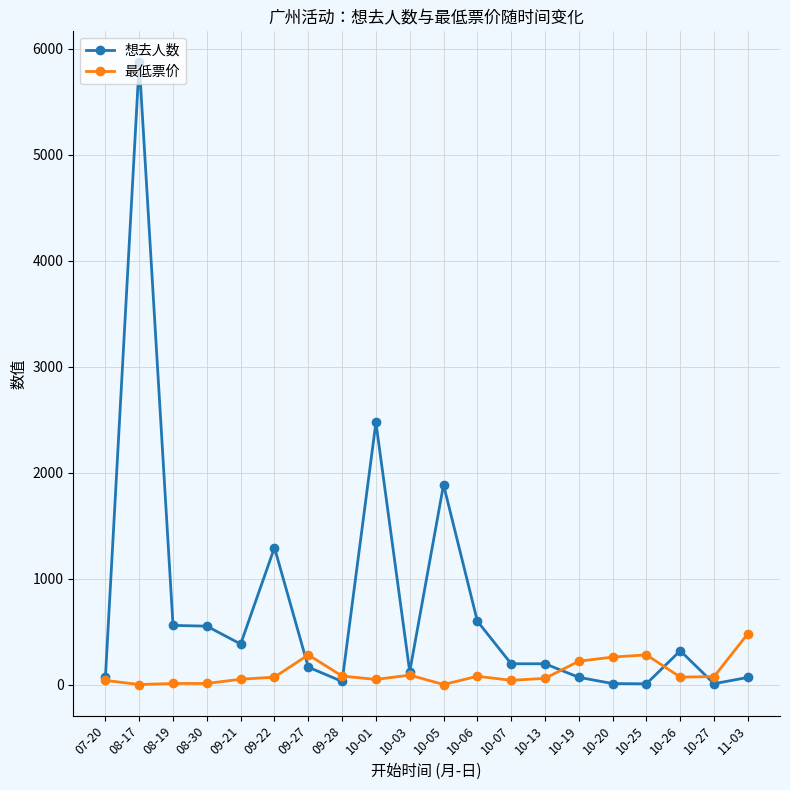

At which label is 想去人数 closest to 2939?

10-01